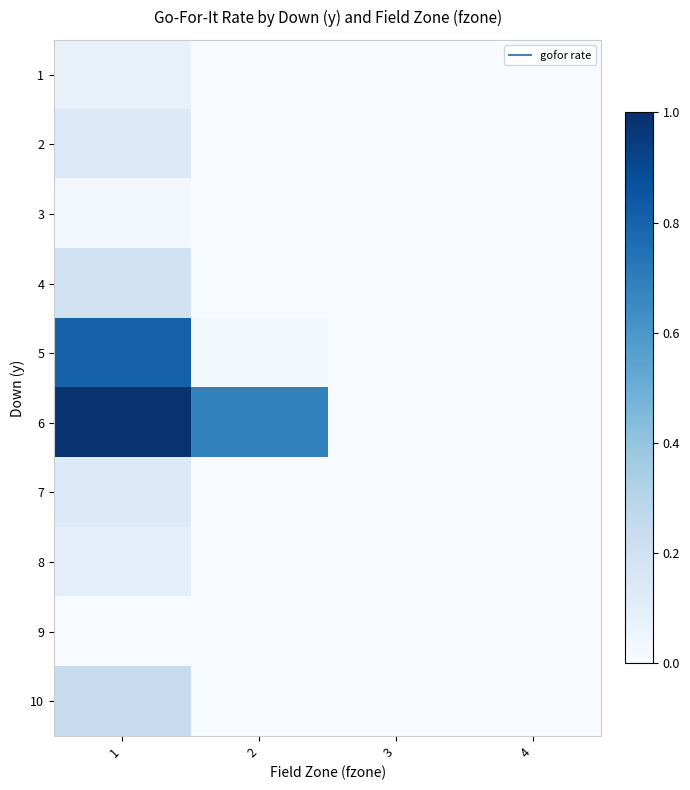

Reading right to left, transcribe all the data shown in this chart.

1: 4=0.0	3=0.0	2=0.0	1=0.1
2: 4=0.0	3=0.0	2=0.0	1=0.1
3: 4=0.0	3=0.0	2=0.0	1=0.0
4: 4=0.0	3=0.0	2=0.0	1=0.2
5: 4=0.0	3=0.0	2=0.0	1=0.8
6: 4=0.0	3=0.0	2=0.7	1=1.0
7: 4=0.0	3=0.0	2=0.0	1=0.1
8: 4=0.0	3=0.0	2=0.0	1=0.1
9: 4=0.0	3=0.0	2=0.0	1=0.0
10: 4=0.0	3=0.0	2=0.0	1=0.2